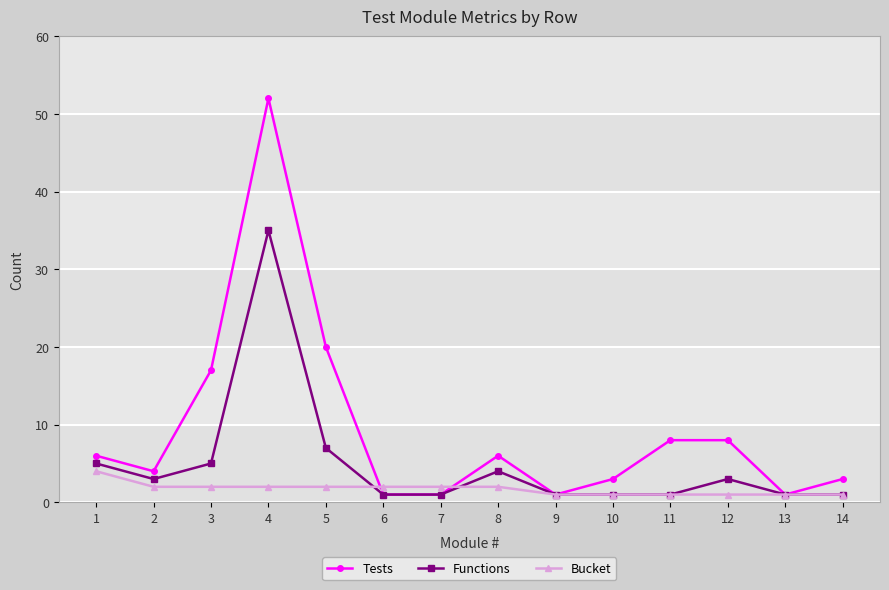

Which series has the largest total across all categories?

Tests